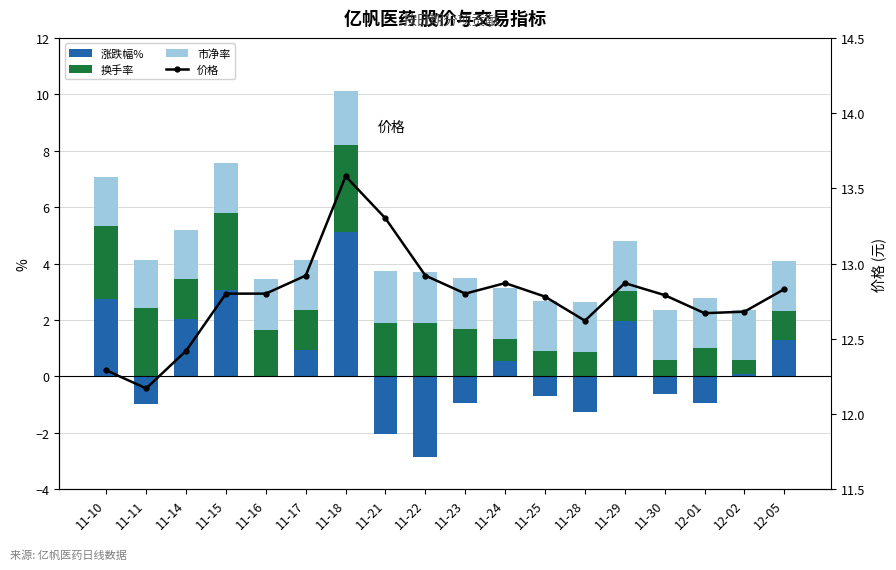

Which series has the largest total across all categories?

价格